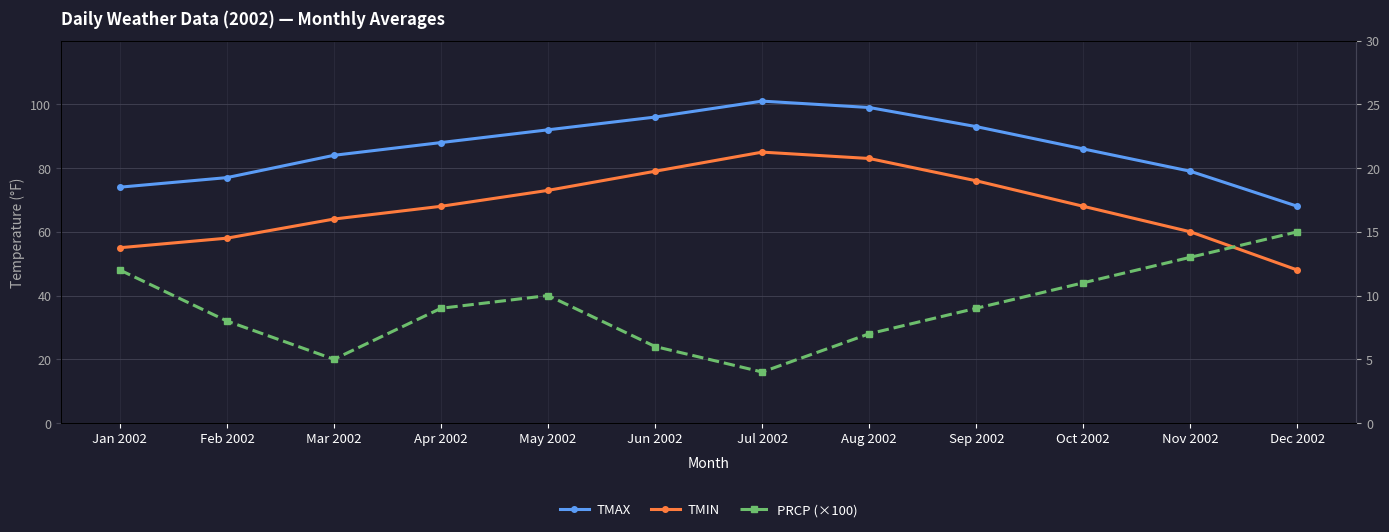

What is the label of the 4th point from the right?

Sep 2002